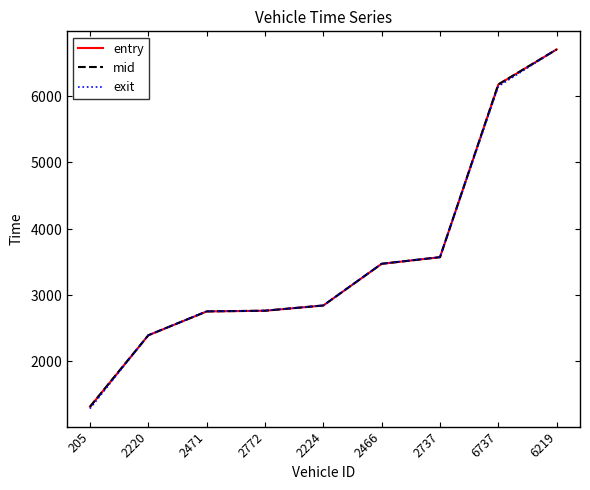

What is the sum of the entry values at 2471 and 6737?

8926.6